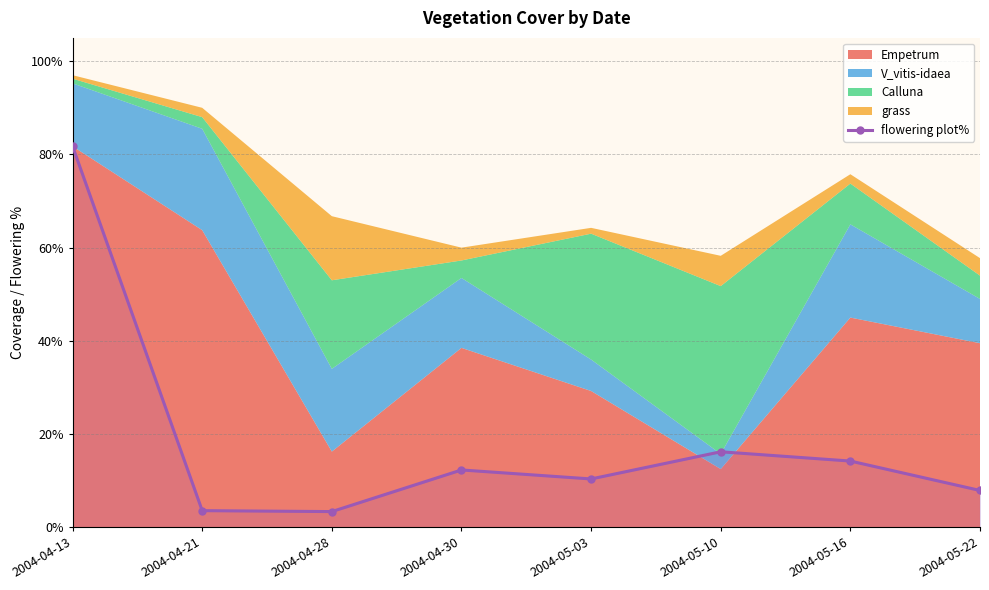

How many points are higher than both their immediate neighbors (excluding endpoints)?

2